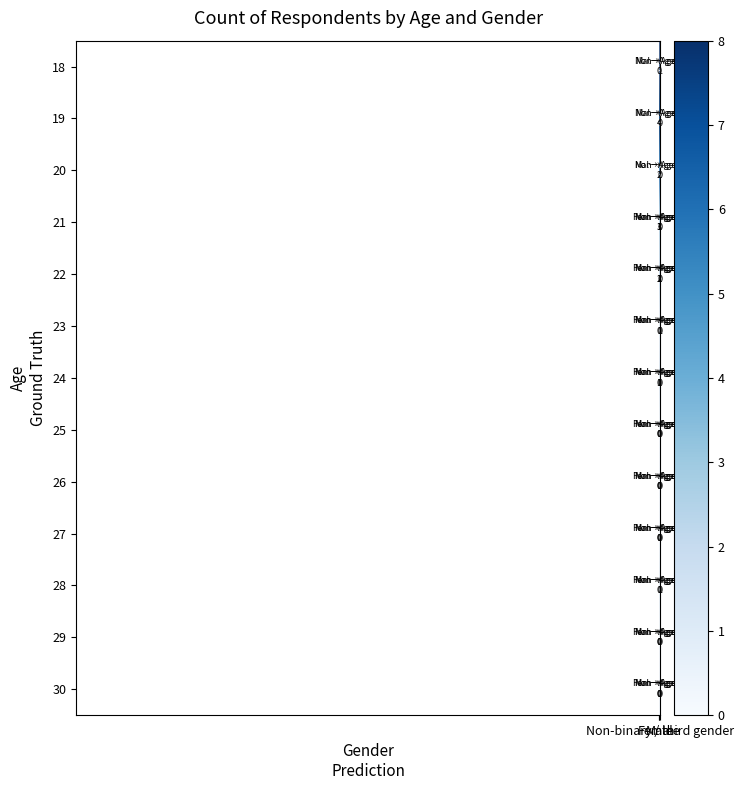

What is the total value across all series at Non-binary / third gender?

1